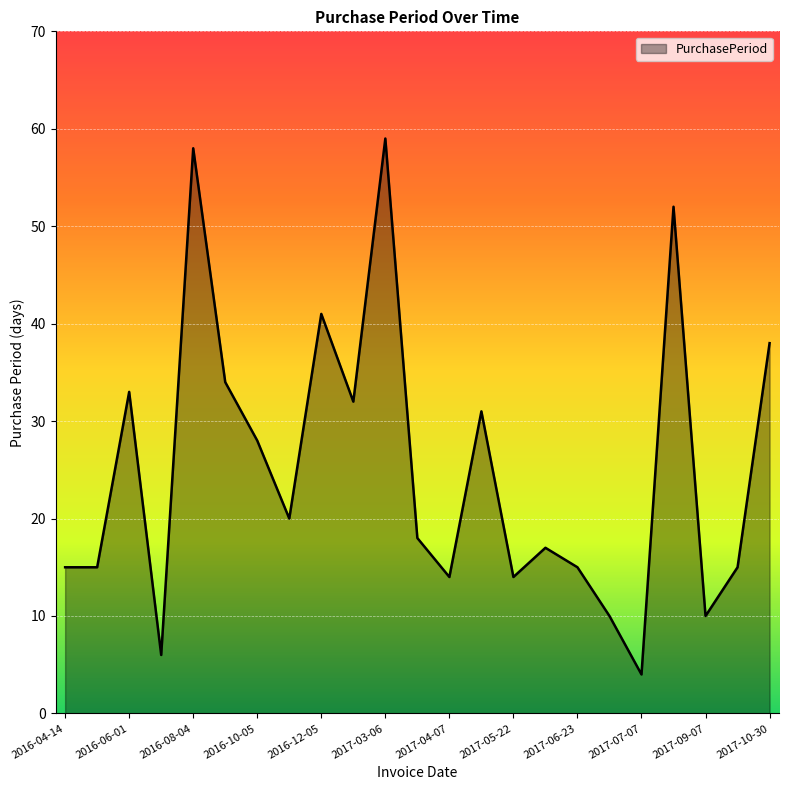

What is the greatest value displayed?

59